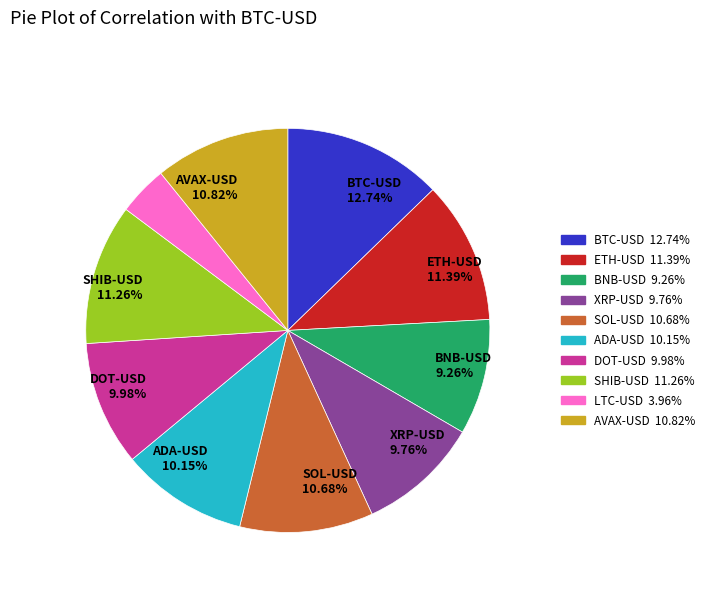

To the nearest percent, what is the difference between the largest and smallest slice percentages?

9%